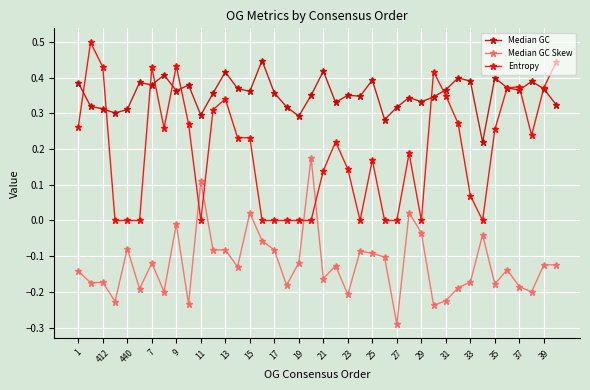

How many data points in Median GC Skew are less than 0?

36